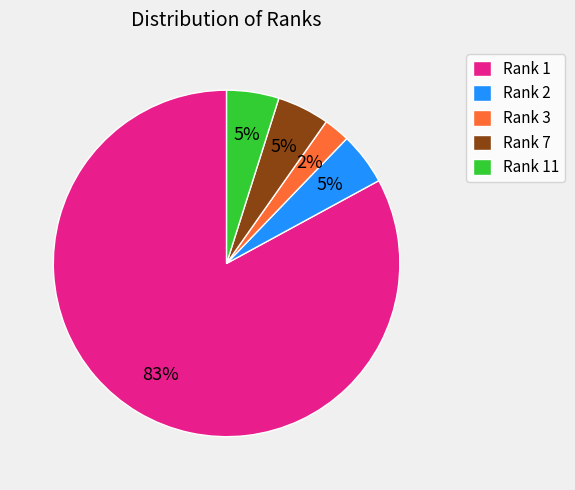

Which category has the biggest portion of the pie?

Rank 1